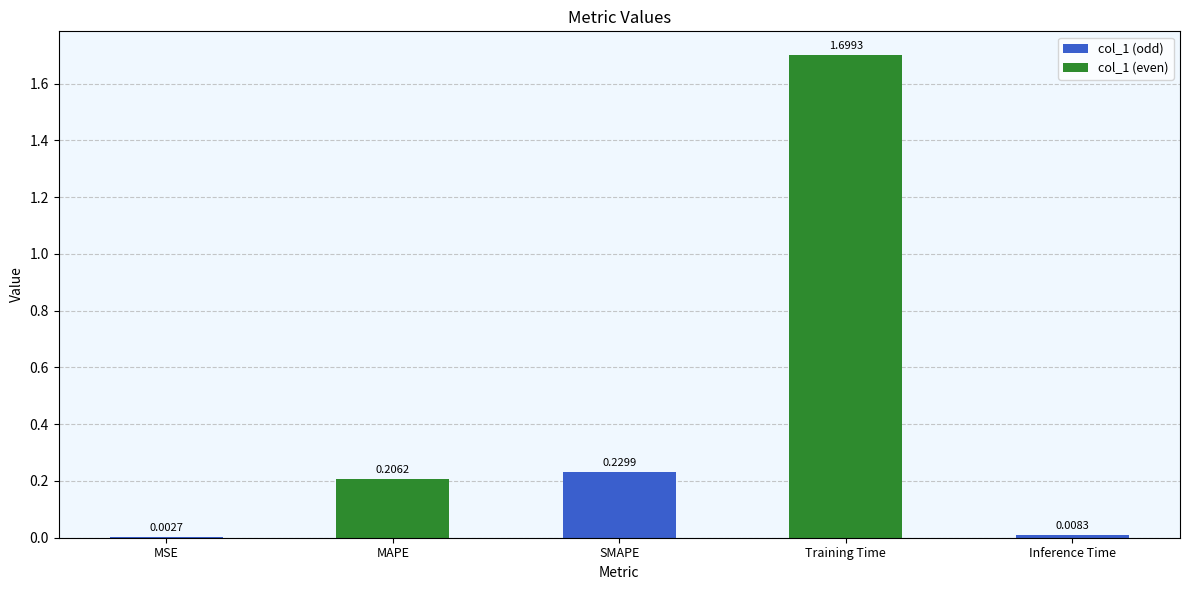

At which label is the value closest to 0?

MSE